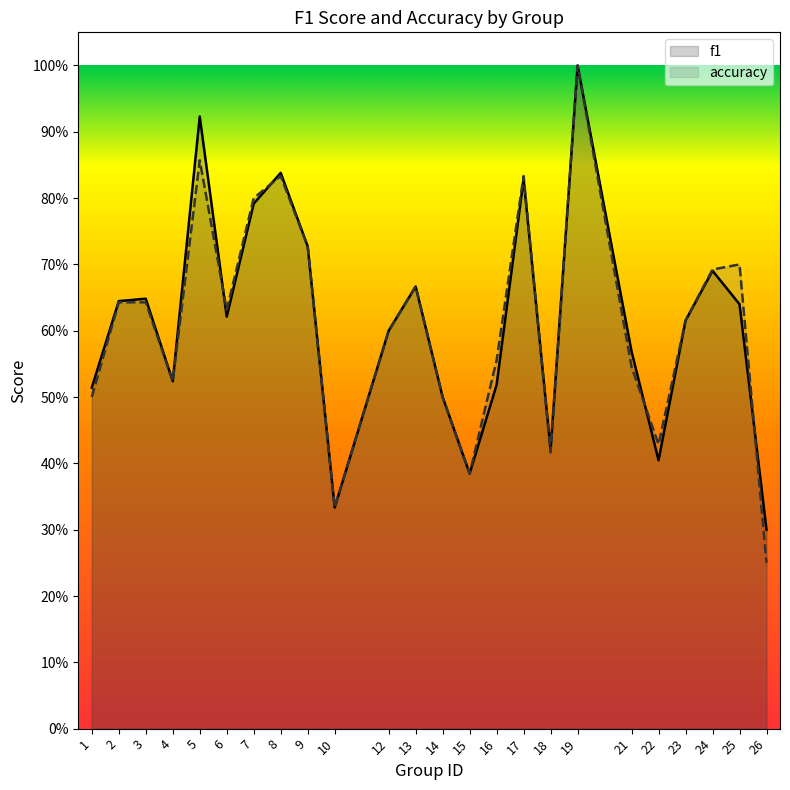

Which series has the largest total across all categories?

f1